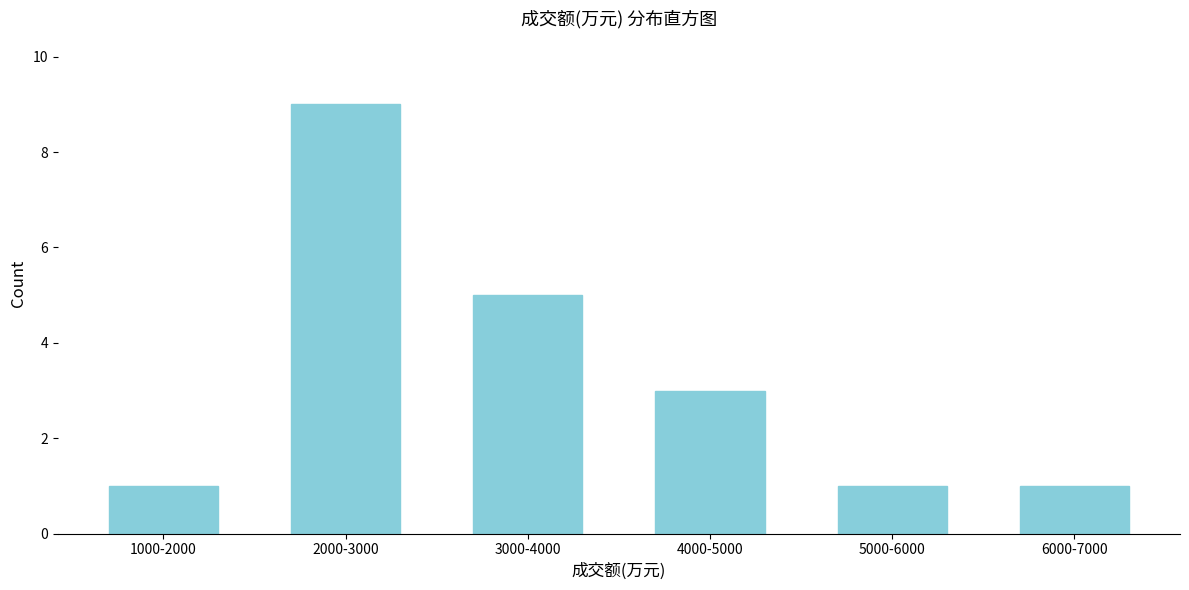

Reading right to left, what are all the values shown in this chart?

1	1	3	5	9	1